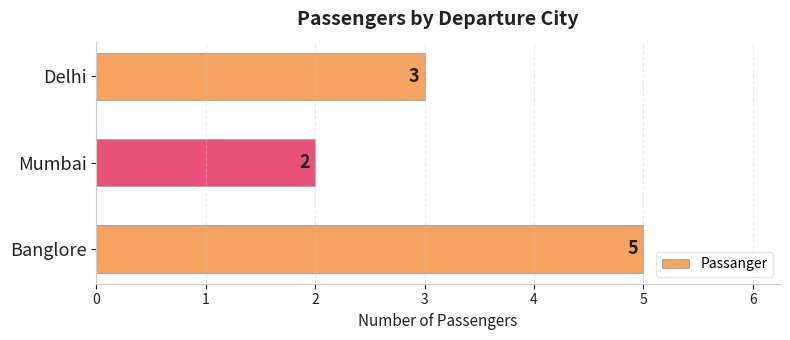

How many values are below 3?

1